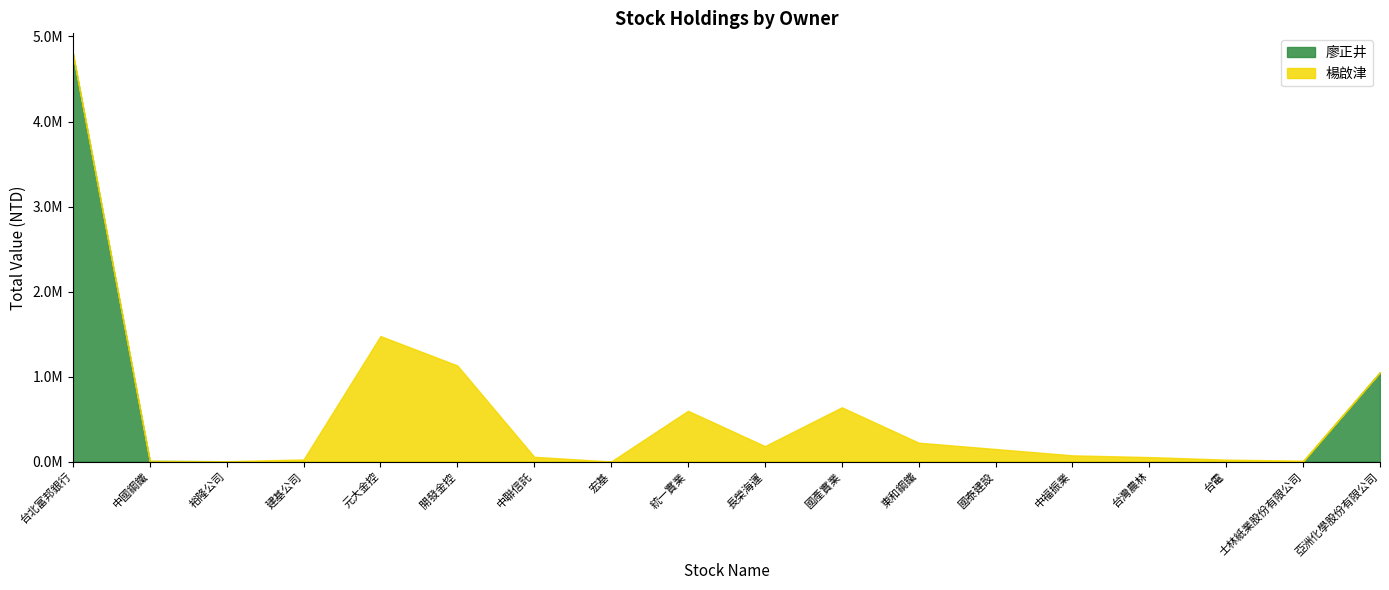

How many values in the 廖正井 series exceed 0?

4